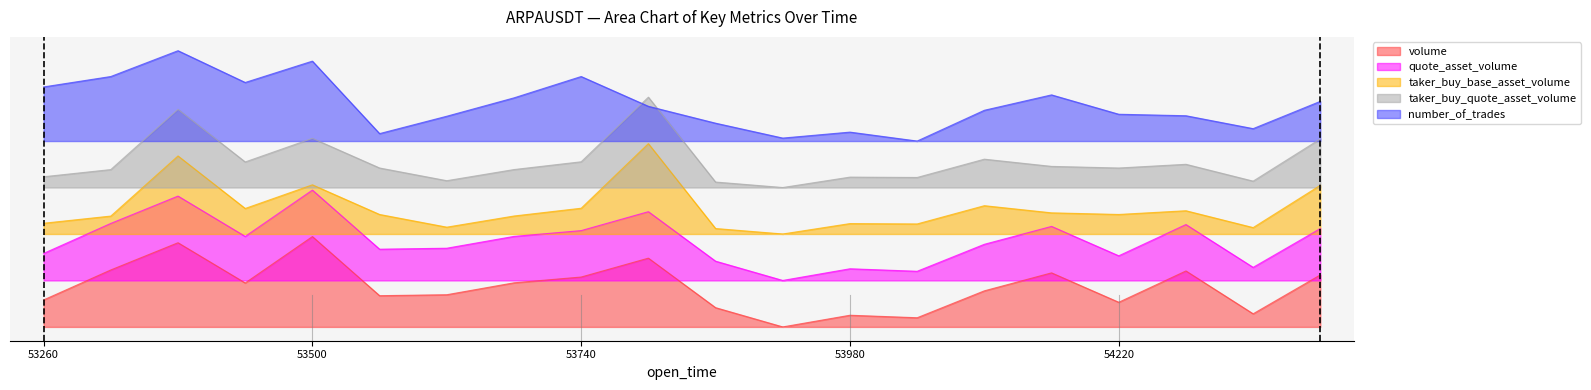

Between 1687453560000 and 1687454160000, which series saw the biggest shift?

number_of_trades